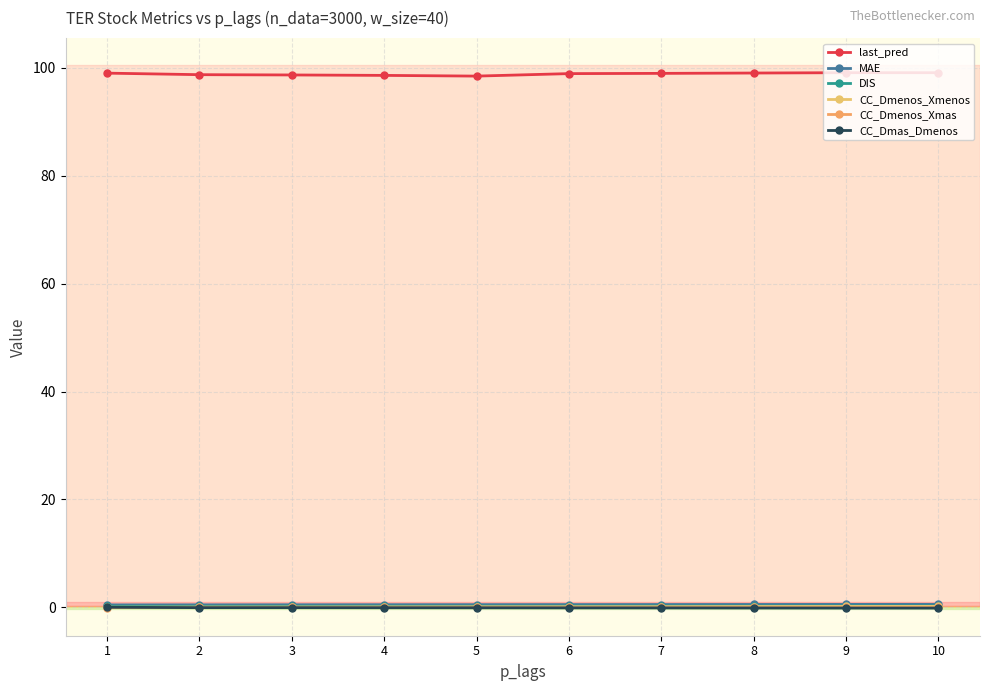

What are all the series names shown in the legend?

last_pred, MAE, DIS, CC_Dmenos_Xmenos, CC_Dmenos_Xmas, CC_Dmas_Dmenos